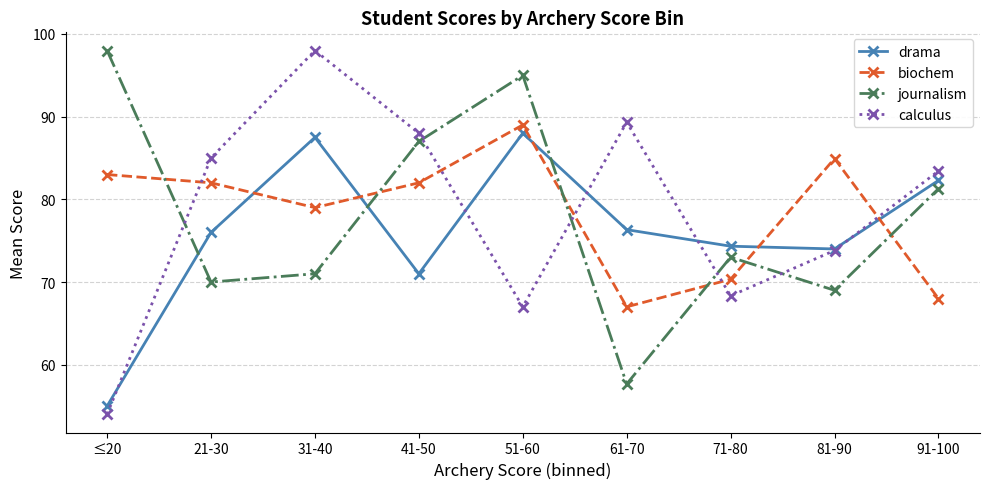

Reading left to right, transcribe all the data shown in this chart.

drama: 55.0	76.0	87.5	71.0	88.0	76.3	74.3	74.0	82.3
biochem: 83.0	82.0	79.0	82.0	89.0	67.0	70.3	84.9	68.0
journalism: 98.0	70.0	71.0	87.0	95.0	57.7	73.0	69.0	81.3
calculus: 54.0	85.0	98.0	88.0	67.0	89.3	68.3	73.8	83.4